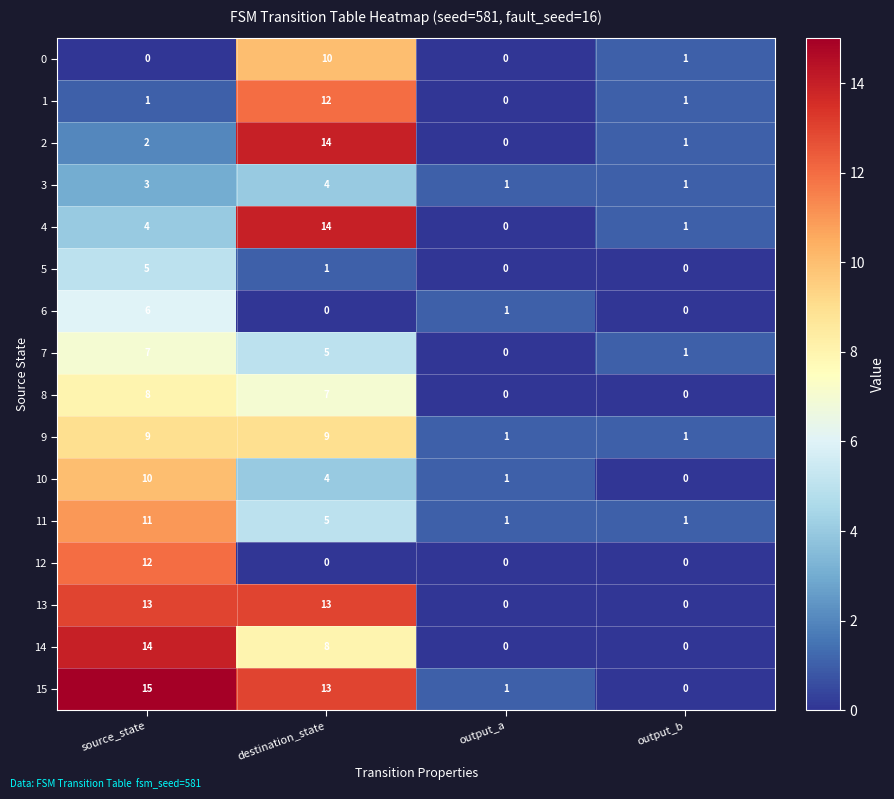

What is the difference between the maximum and second lowest values in the 4 series?

13